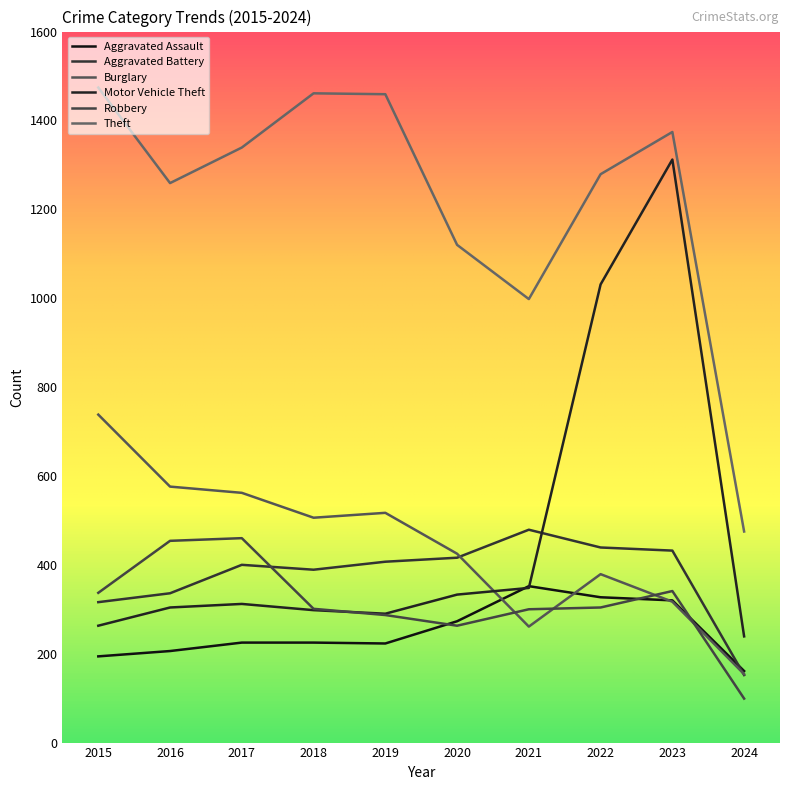

Count the number of categories in the chart.

10